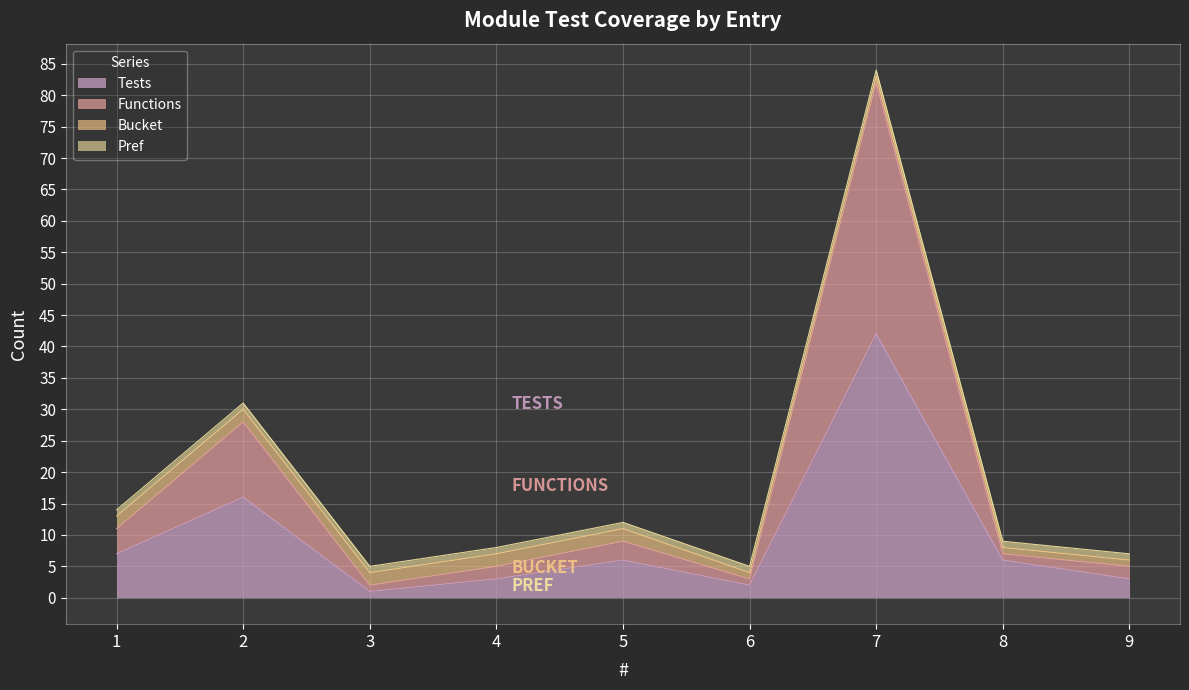

True or false: Tests has more than 0 interior local peaks.

True